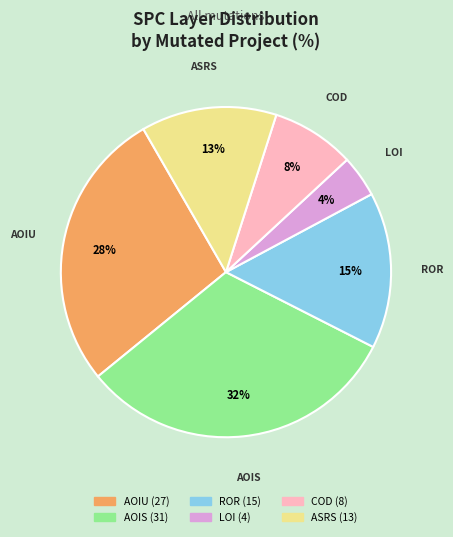

Does any single category account for the majority?

No